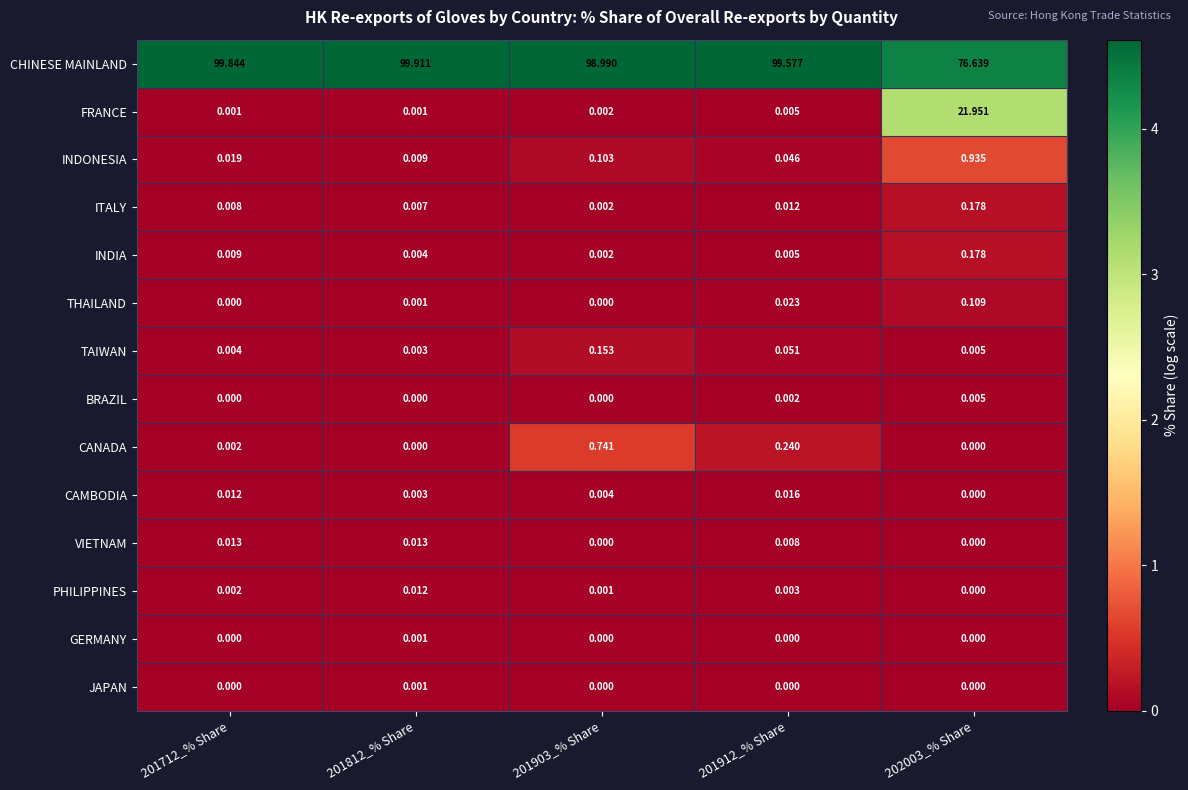

Which series has the largest range (max minus min)?

CHINESE MAINLAND